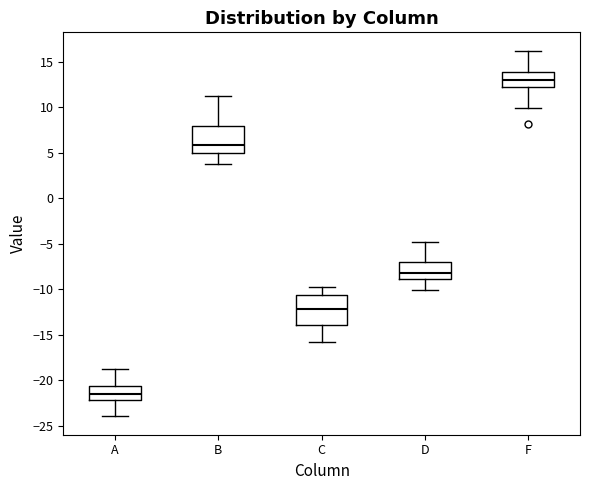

Reading left to right, read every box against the y-axis: the position of its median line, the range the box covers, and the ends of its whiskers. The values are not printed on the chart, so give them approximately, as read against the axis.

A: median -21.5, box -22.0 to -20.5, whiskers -24.0 to -19.0
B: median 6.0, box 5.0 to 8.0, whiskers 4.0 to 11.0
C: median -12.0, box -14.0 to -10.5, whiskers -16.0 to -10.0
D: median -8.0, box -9.0 to -7.0, whiskers -10.0 to -5.0
F: median 13.0, box 12.5 to 14.0, whiskers 10.0 to 16.0